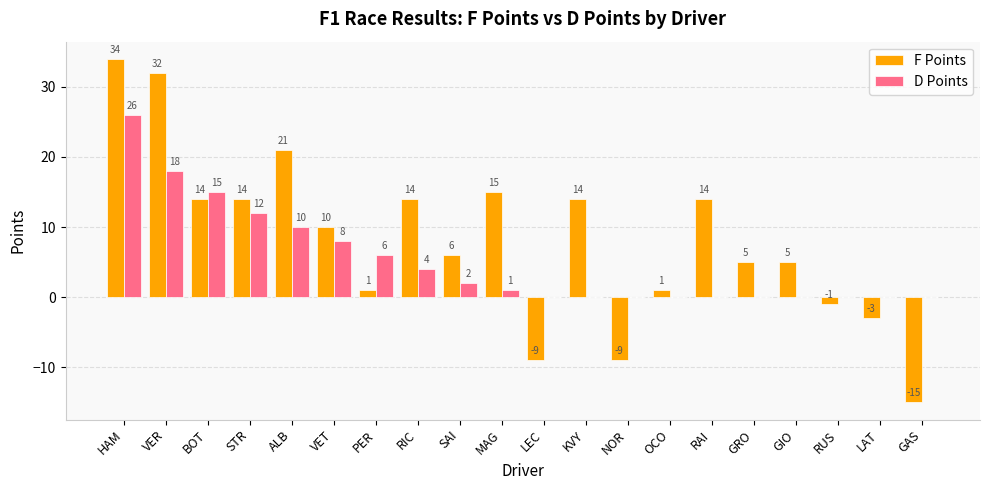

What is the greatest value displayed?

34